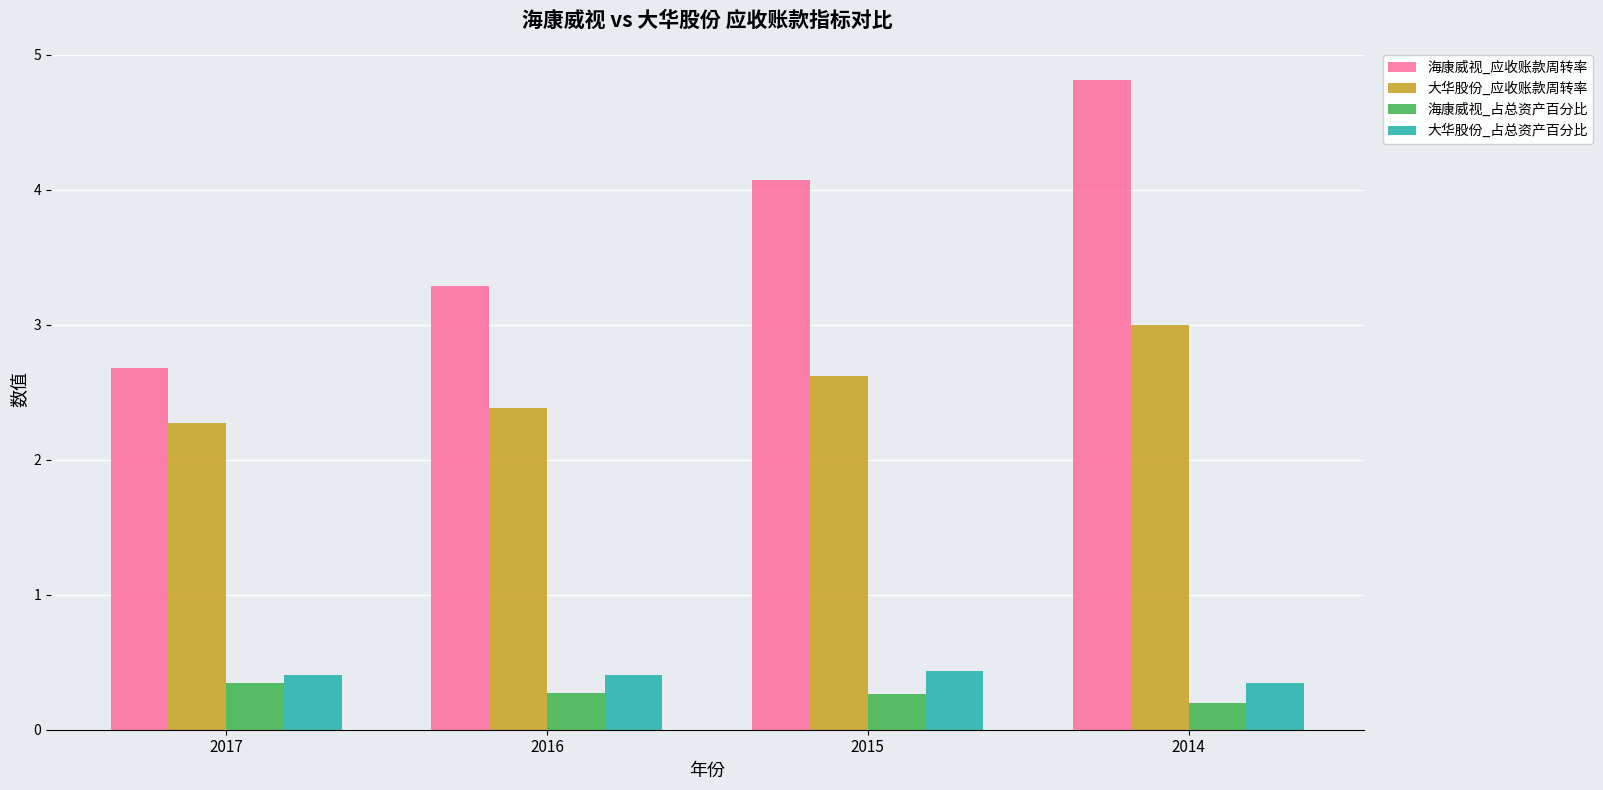

Which series changed the most between 2016 and 2015?

海康威视_应收账款周转率